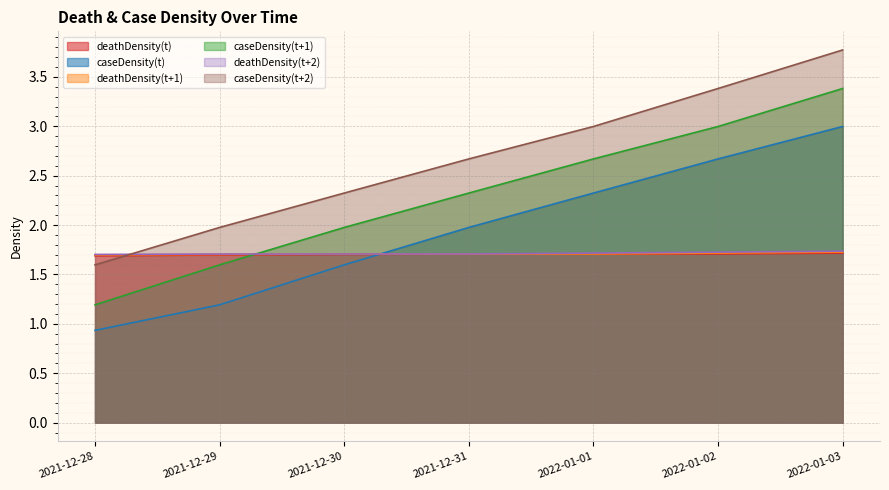

Is it true that caseDensity(t+1) equals 3.4 at 2022-01-03?

True